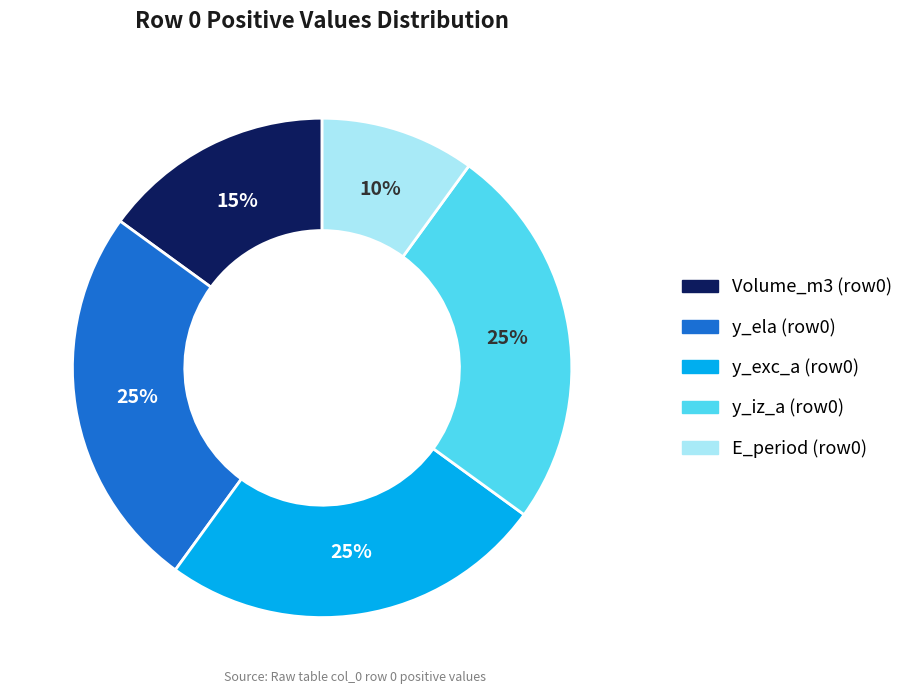

To the nearest percent, what is the difference between the largest and smallest slice percentages?

15%